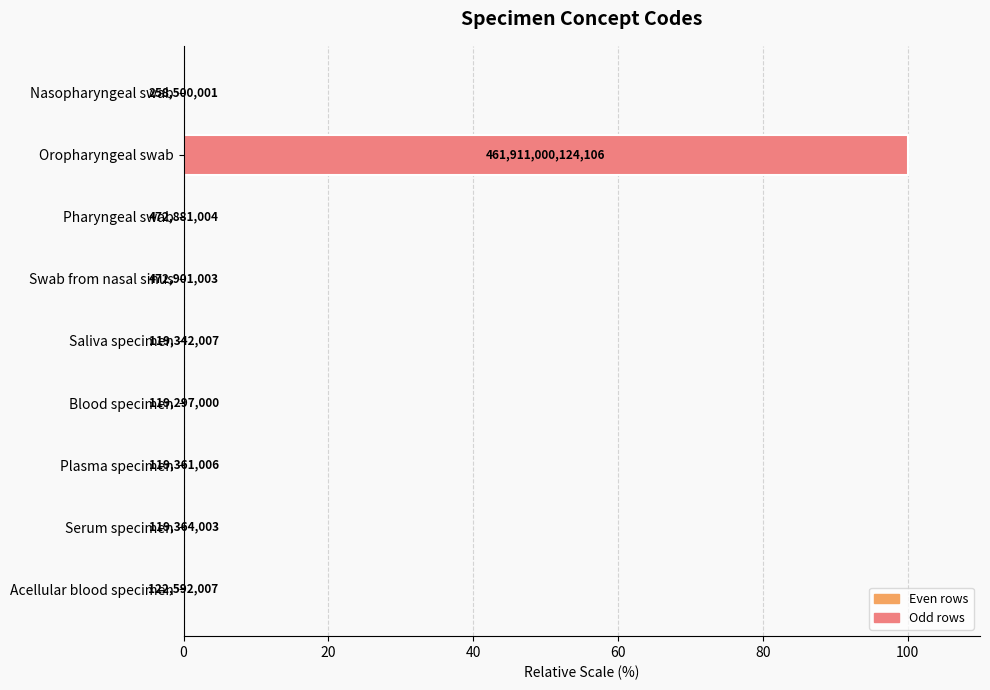

What is the sum of all values?

100.0